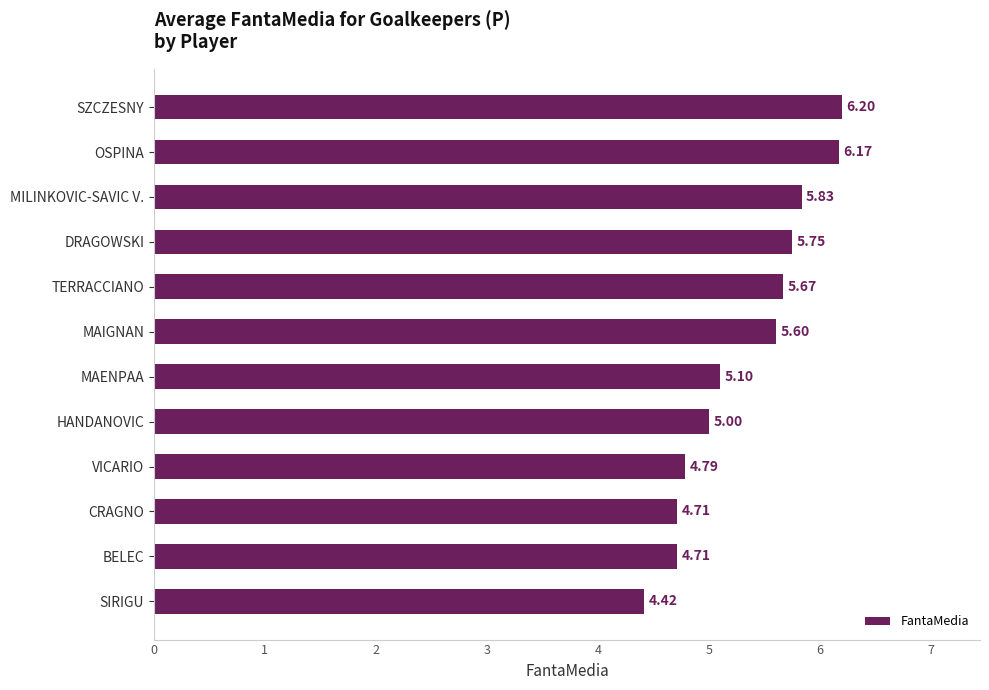

What is the sum of the values at TERRACCIANO and MAENPAA?

10.8